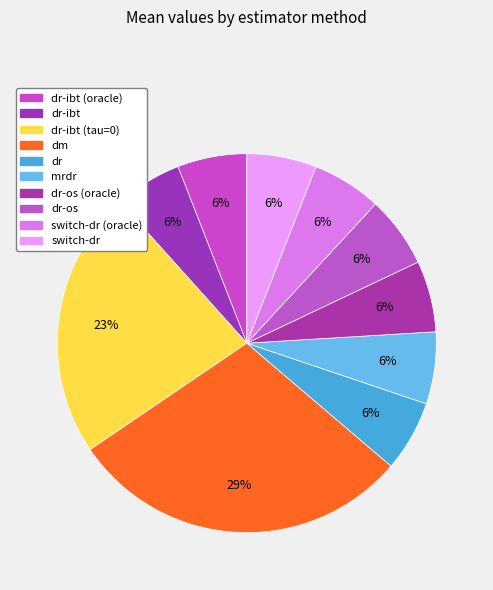

The dr slice represents 21% of the pie. True or false?

False